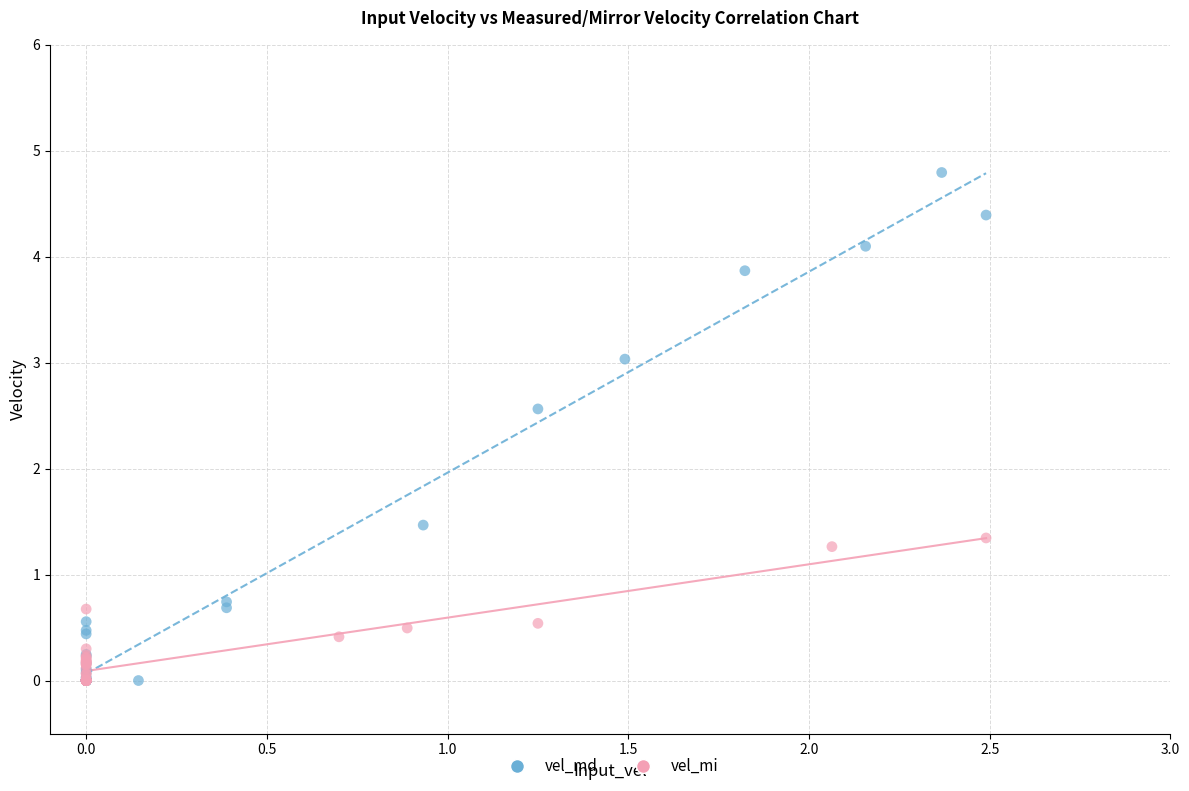

Which series has the largest Y range (max minus min)?

vel_md